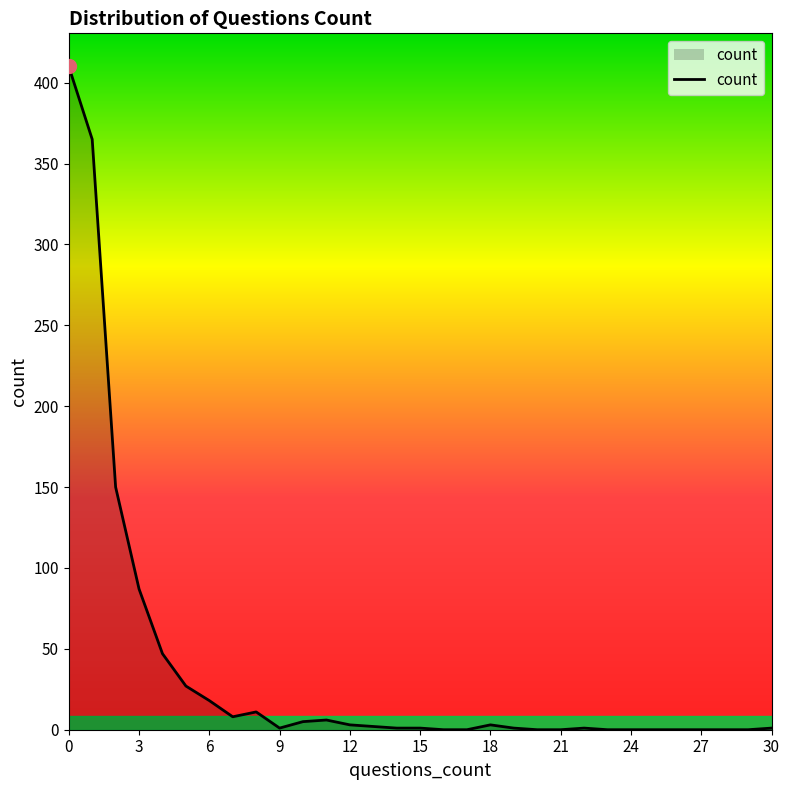

What is the greatest value displayed?

410